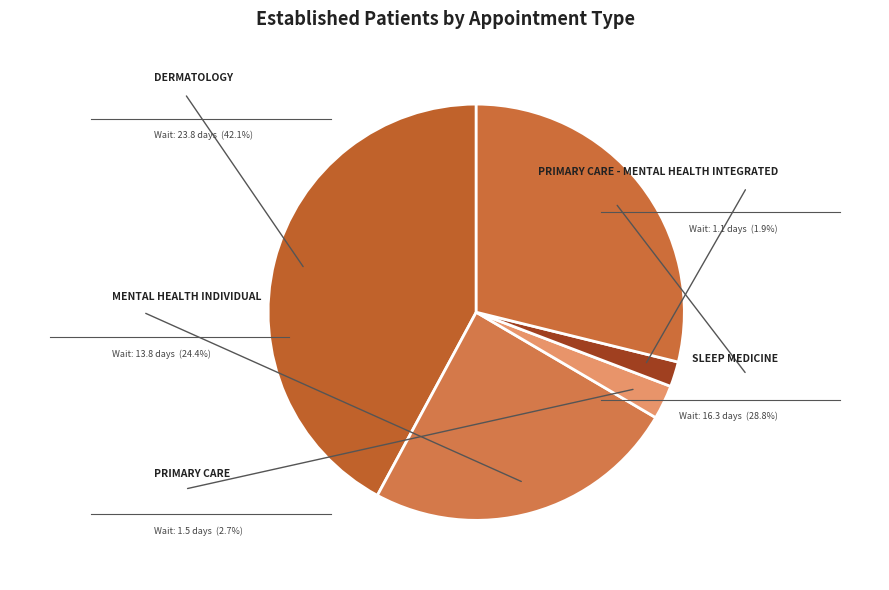

To the nearest percent, what is the average slice percentage?

20%